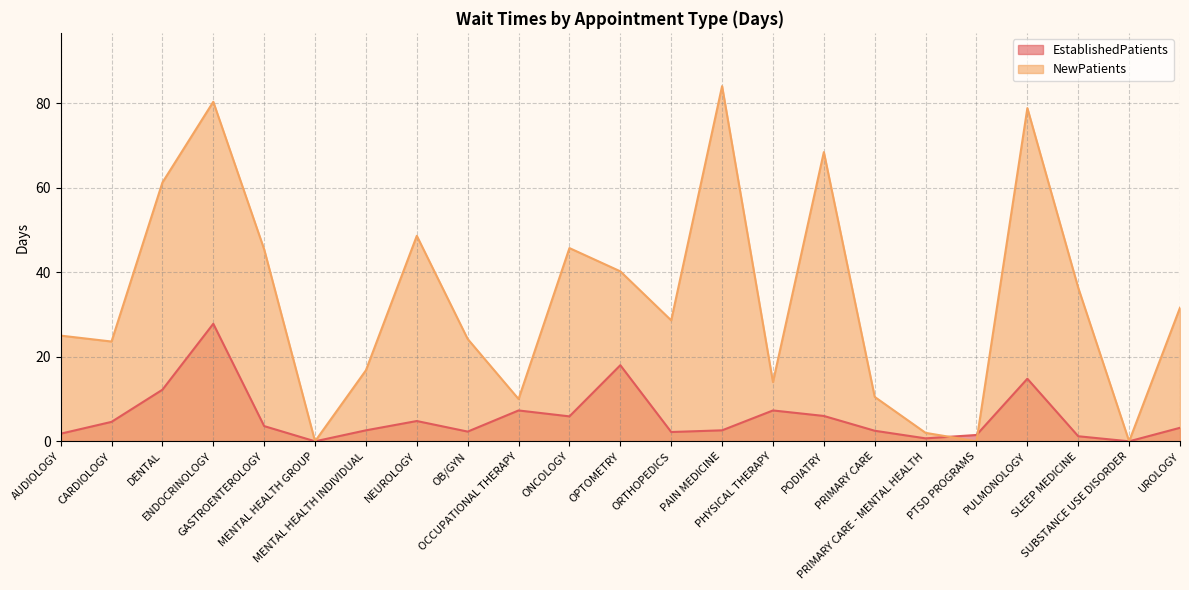

At which category is the sum across all series the highest?

ENDOCRINOLOGY